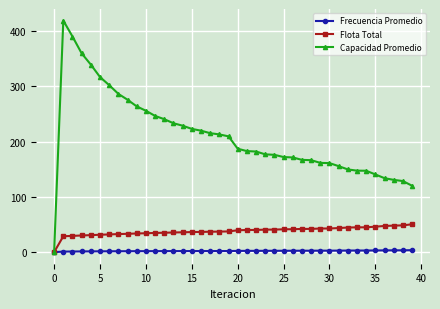

What is the value of the Flota Total point at the 21st from the left?

39.5